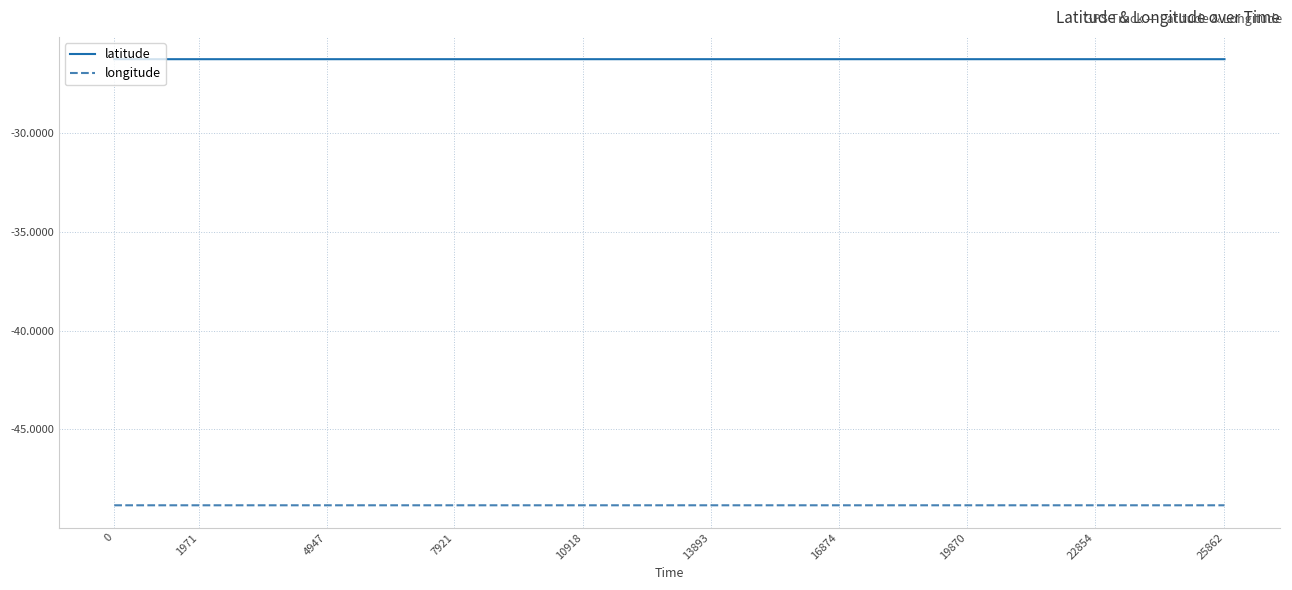

What is the lowest value of the latitude series?

-26.3